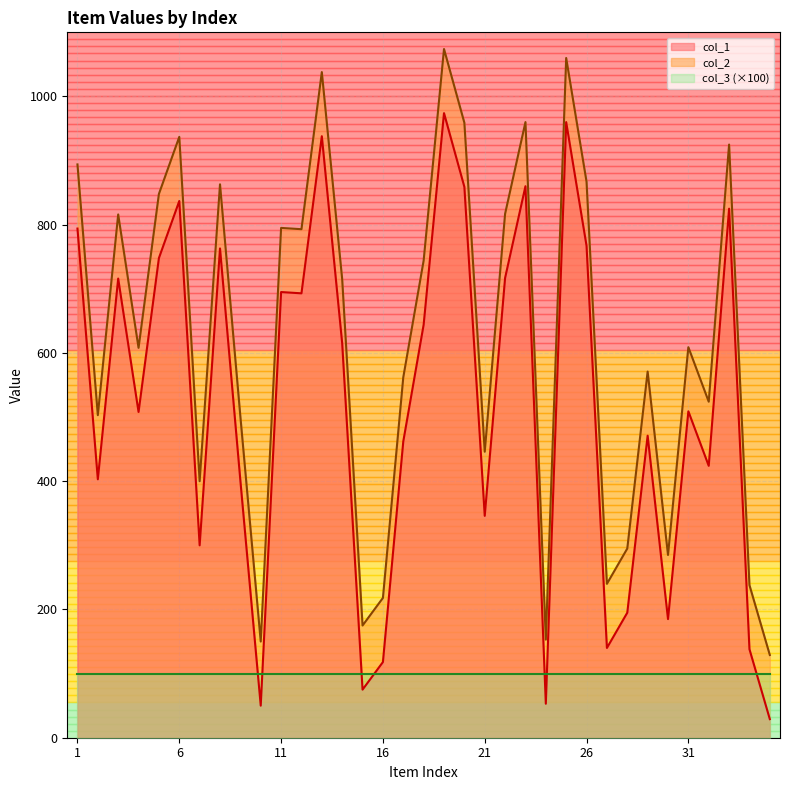

At 6, list the series in order from smallest to largest.

col_3 (×100), col_1, col_2